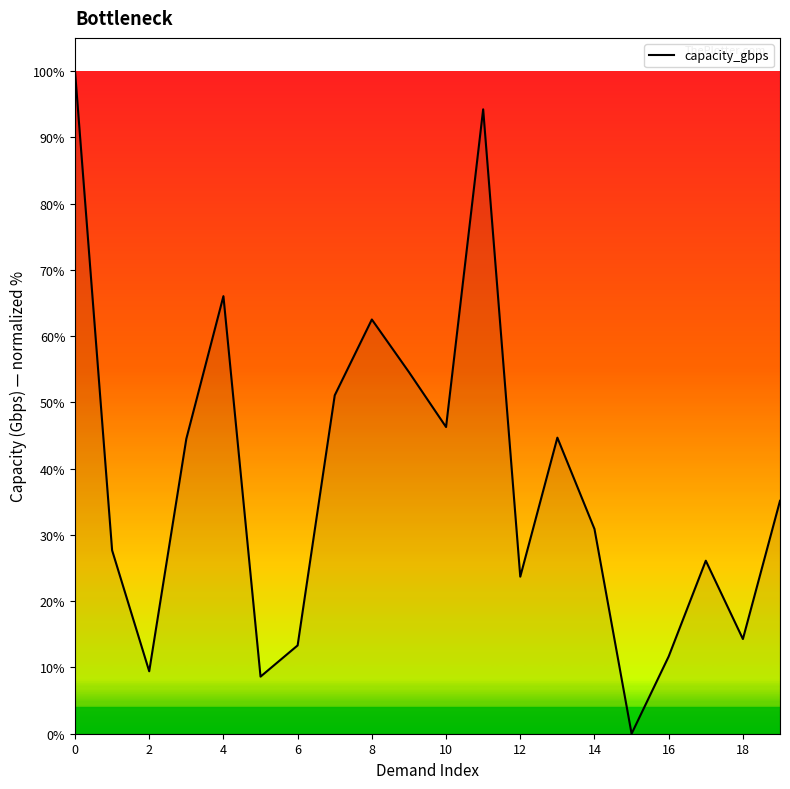

What is the maximum value shown in the chart?

100.0